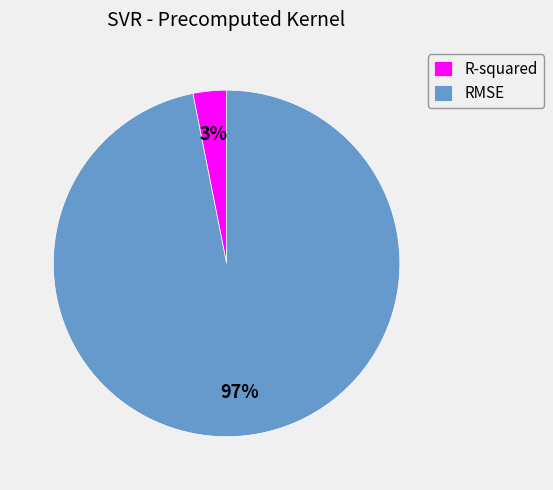

To the nearest percent, what is the difference between the R-squared and RMSE slice percentages?

94%